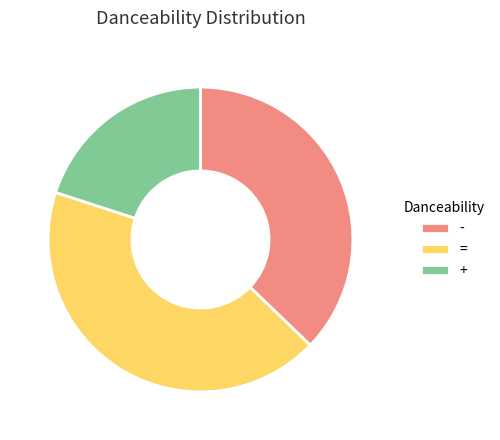

Which slice is the largest?

=